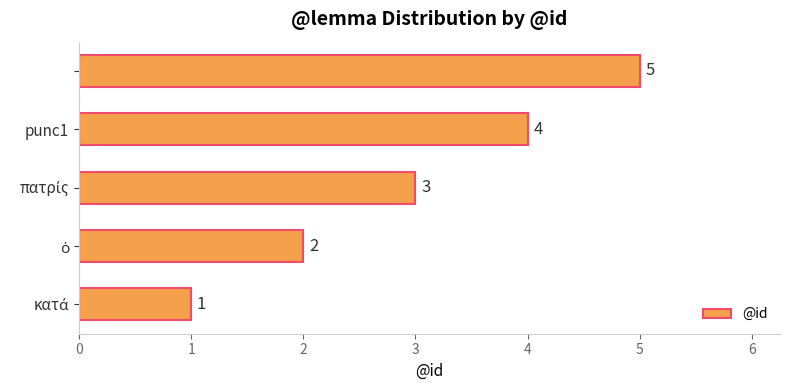

What is the average value?

3